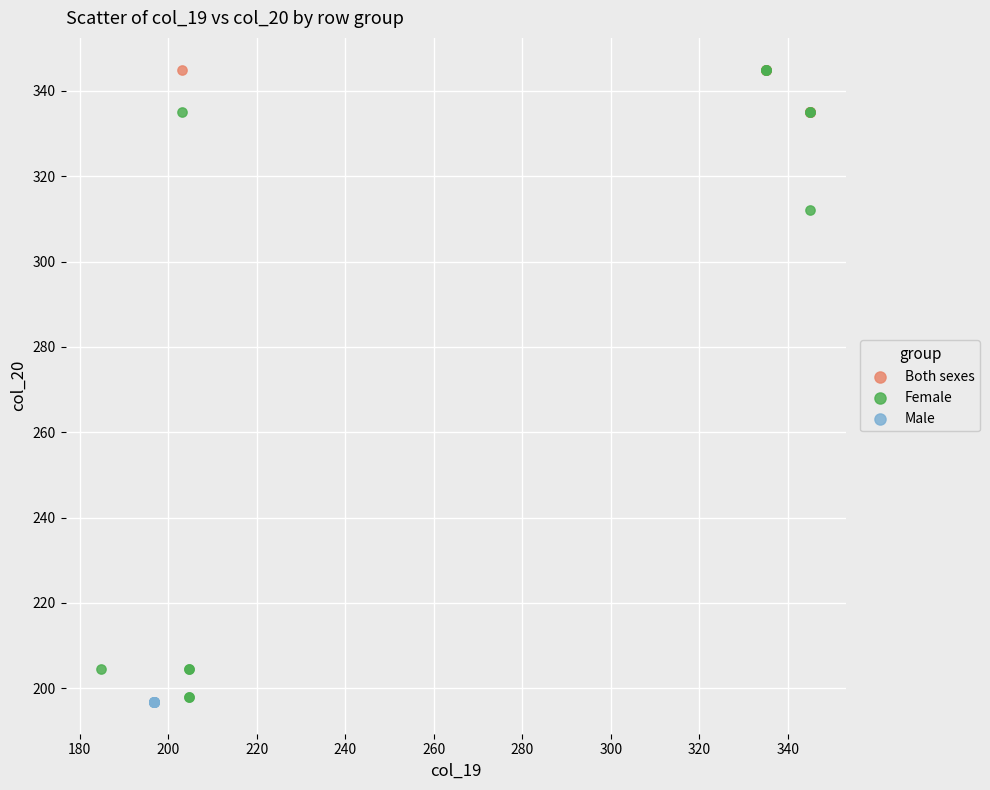

What are all the series names shown in the legend?

Both sexes, Female, Male